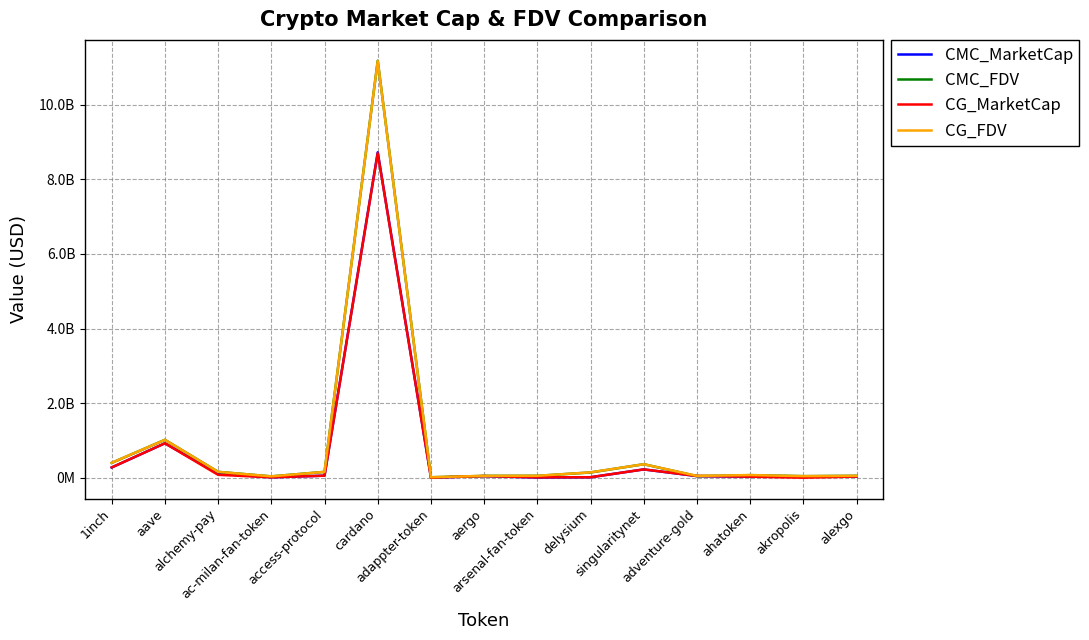

Does the chart have visible grid lines?

Yes